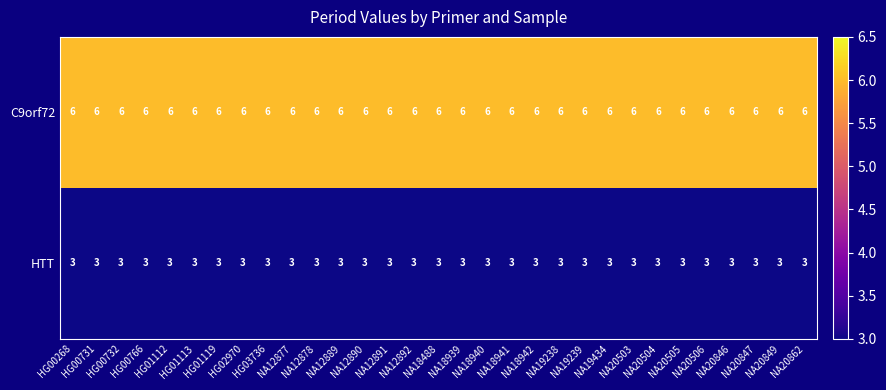

Rank the series by their maximum value, from highest to lowest.

C9orf72, HTT